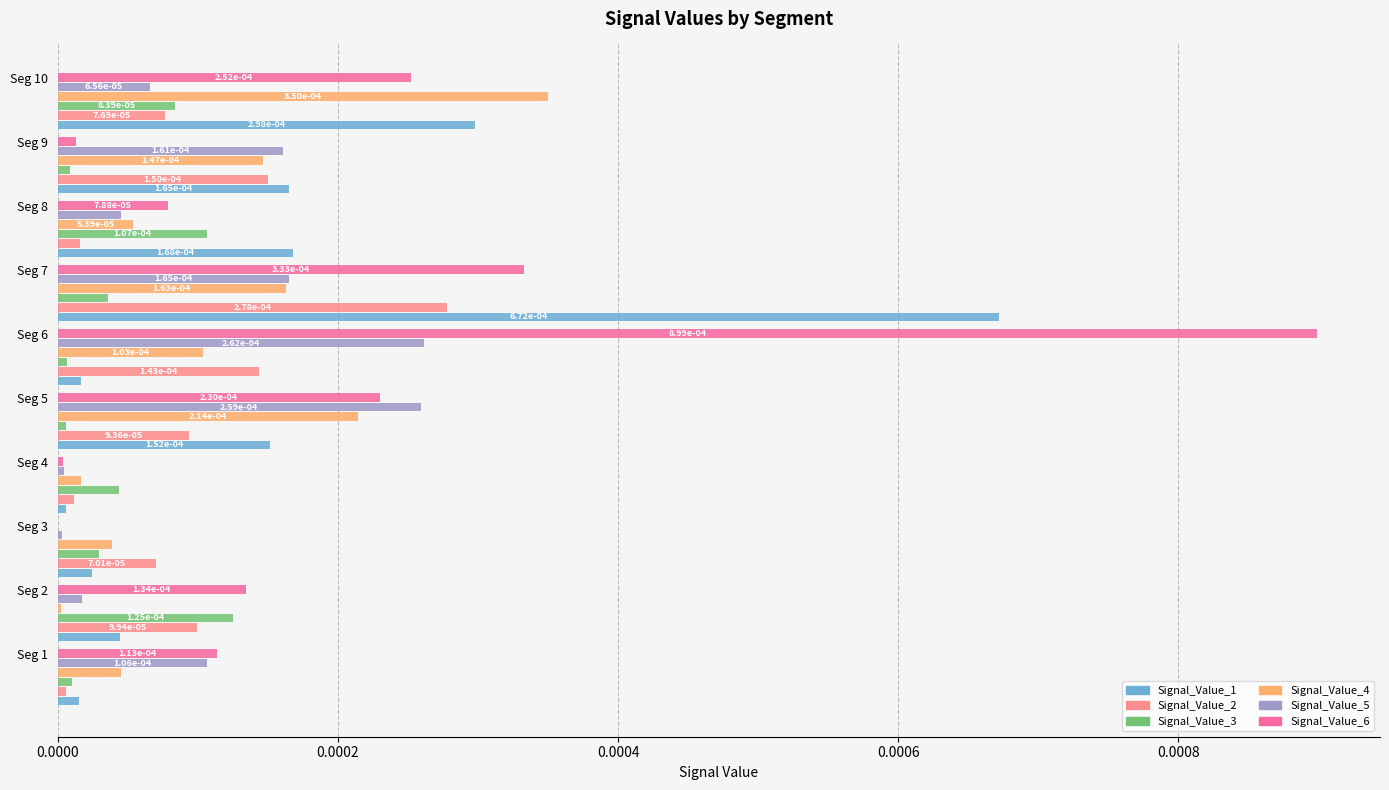

How many categories are shown in the chart?

10